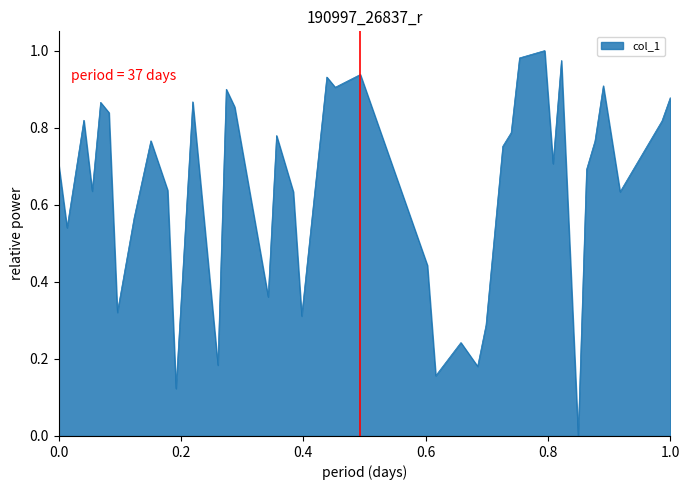

How many distinct data groups are displayed?

1